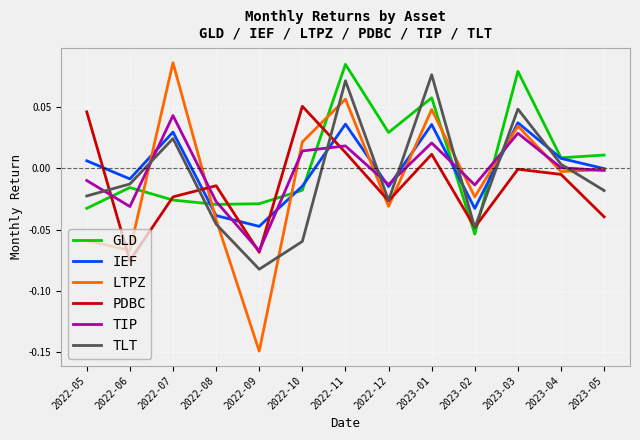

Which category has the lowest value in the LTPZ series?

2022-09